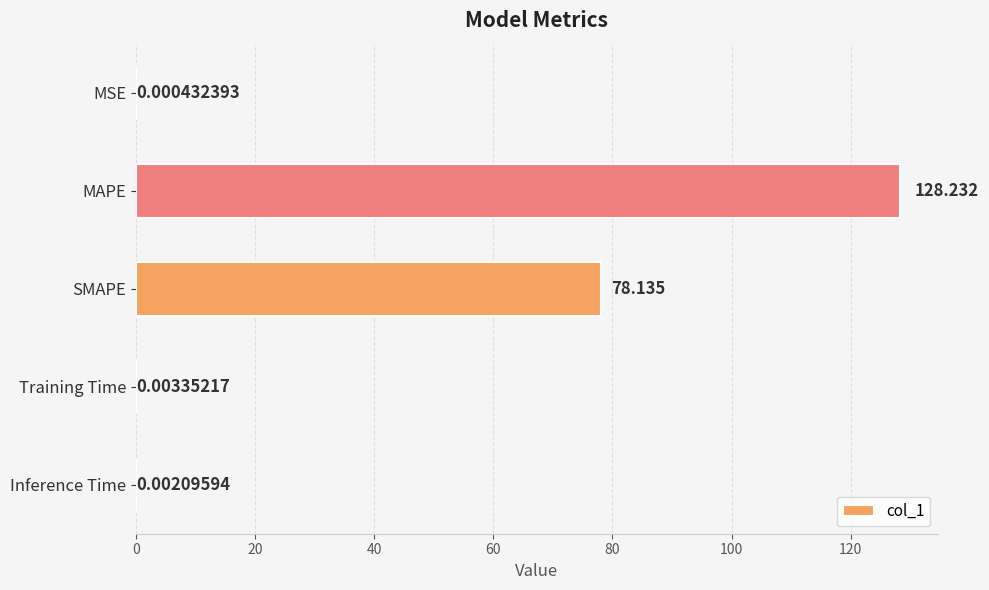

Where is the data nearest to the value 64?

SMAPE